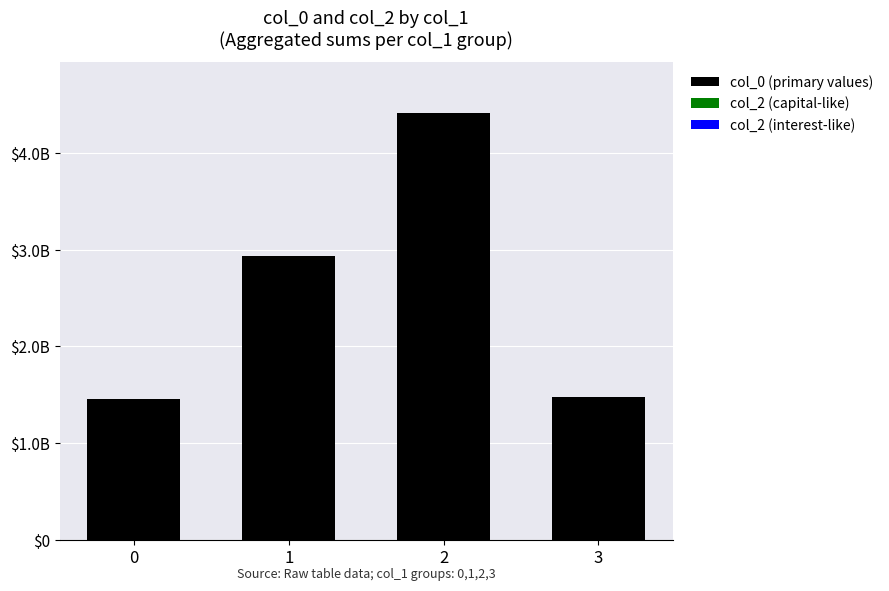

Reading left to right, transcribe all the data shown in this chart.

col_0: 1456872561	2933852963	4412812439	1472159072
col_2: 0	0	0	0
col_2 (interest-like): 0	0	0	0